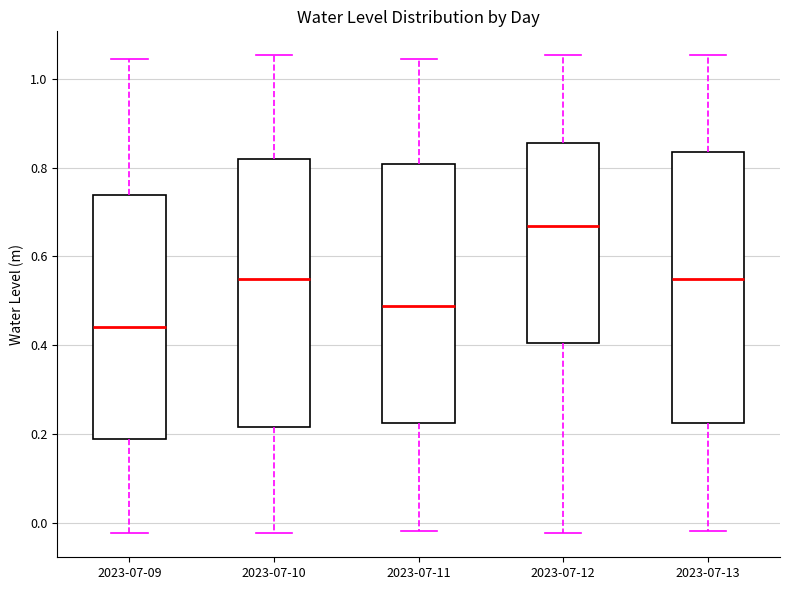

Which box has the lowest median line?

2023-07-09